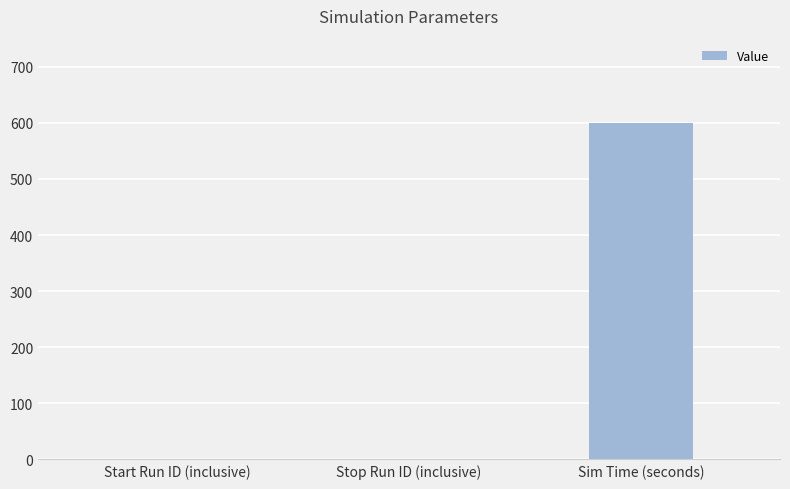

Count the values in the range 1 to 600.

3